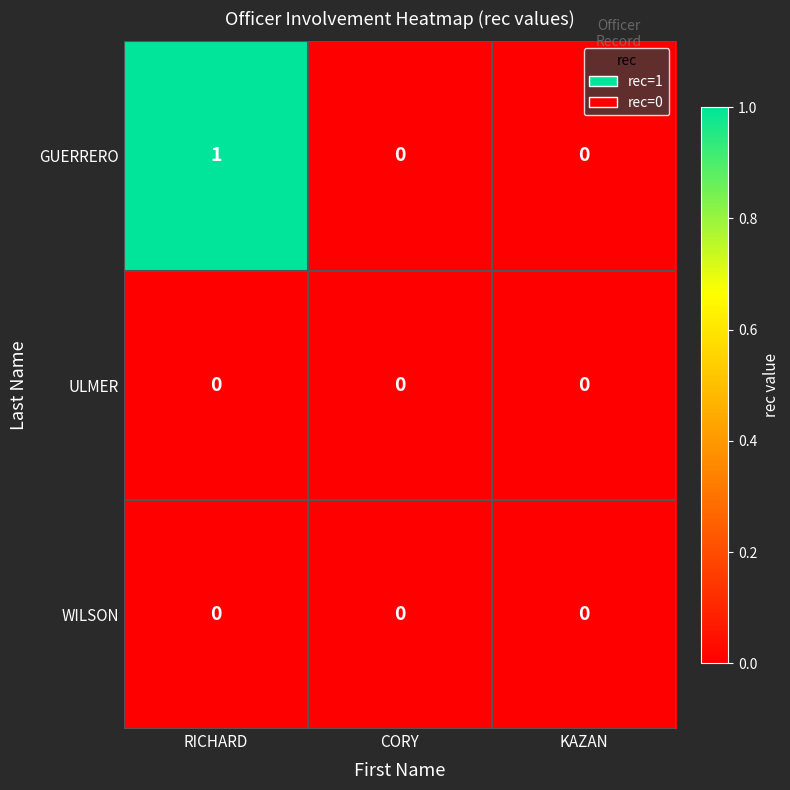

Which category has the highest value across all series?

RICHARD